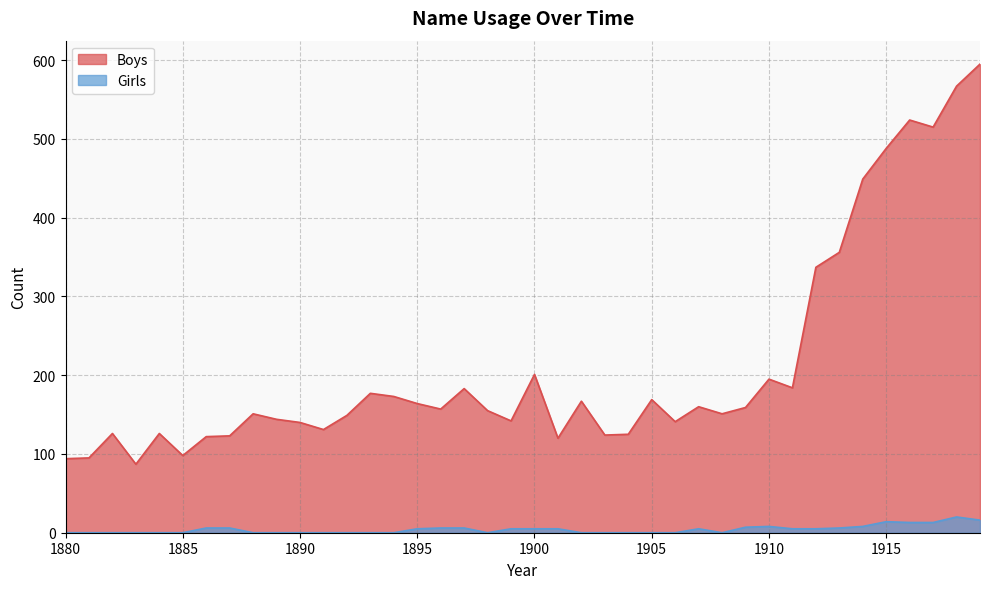

What is the value of the Boys point at the 30th from the left?

159